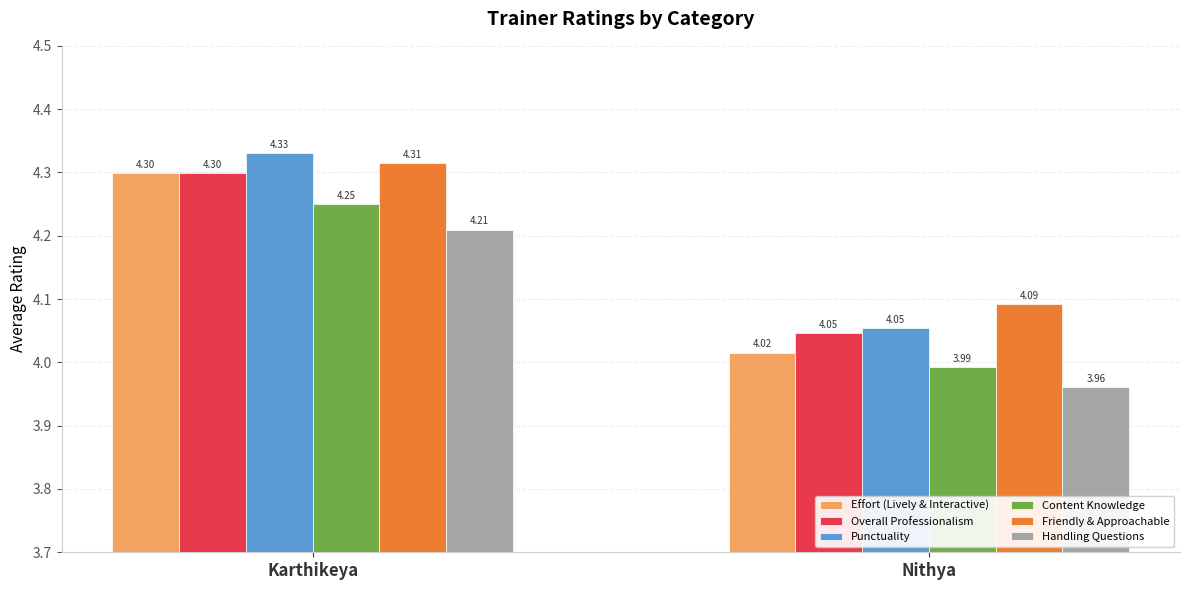

What is the sum of the Handling Questions values at Nithya and Karthikeya?

8.2